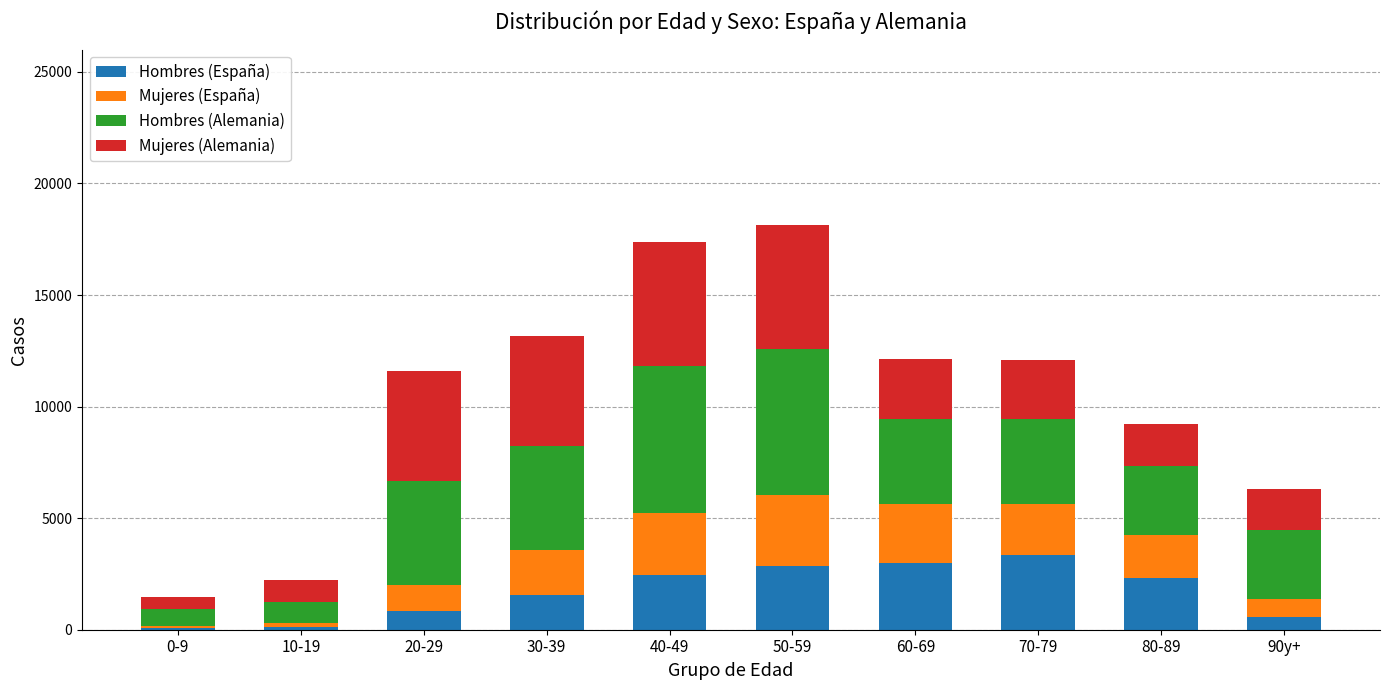

What is the sum of all Hombres (España) values?

17116